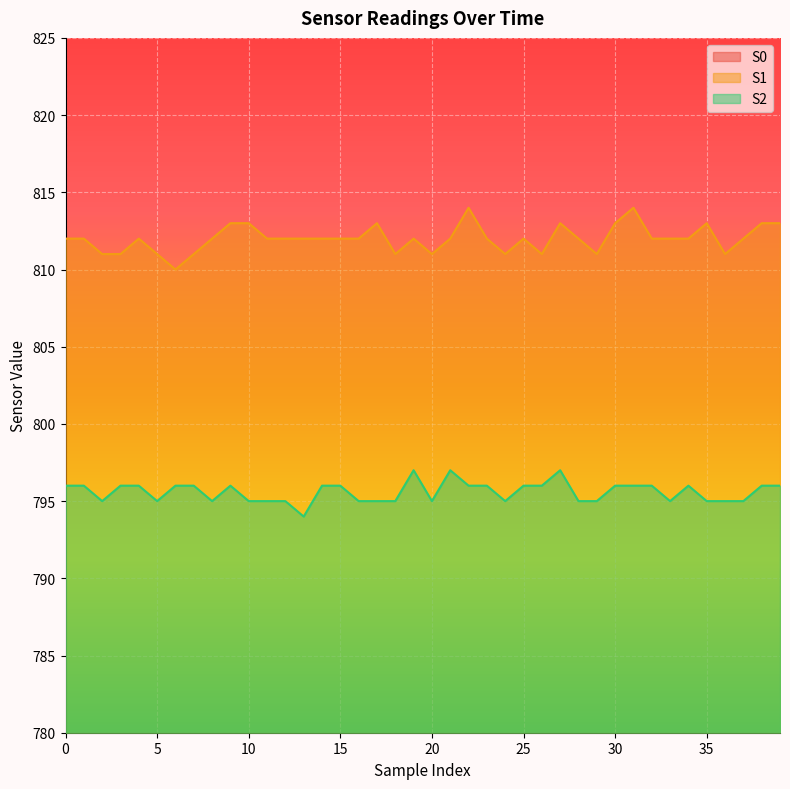

True or false: S1 and S0 intersect in this chart.

False